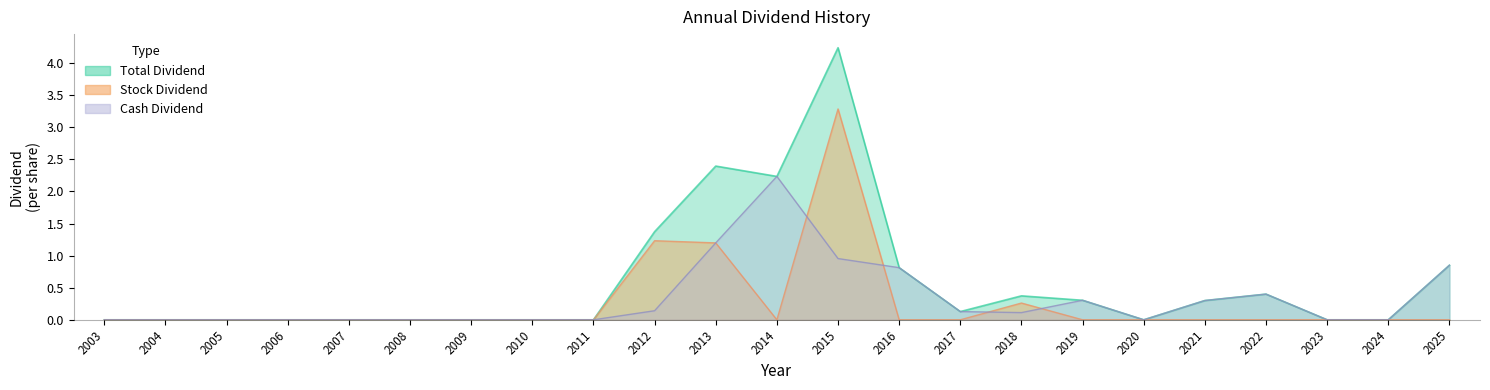

Rank the categories by Cash Dividend value from lowest to highest.

2003, 2004, 2005, 2006, 2007, 2008, 2009, 2010, 2011, 2020, 2023, 2024, 2018, 2017, 2012, 2021, 2019, 2022, 2016, 2025, 2015, 2013, 2014